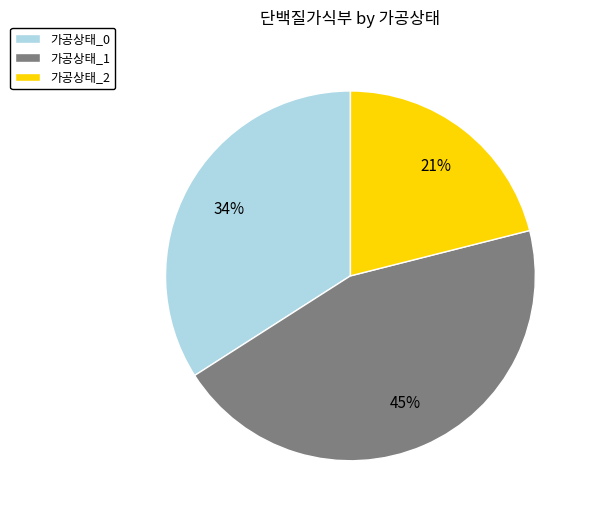

How many slices are in this pie chart?

3